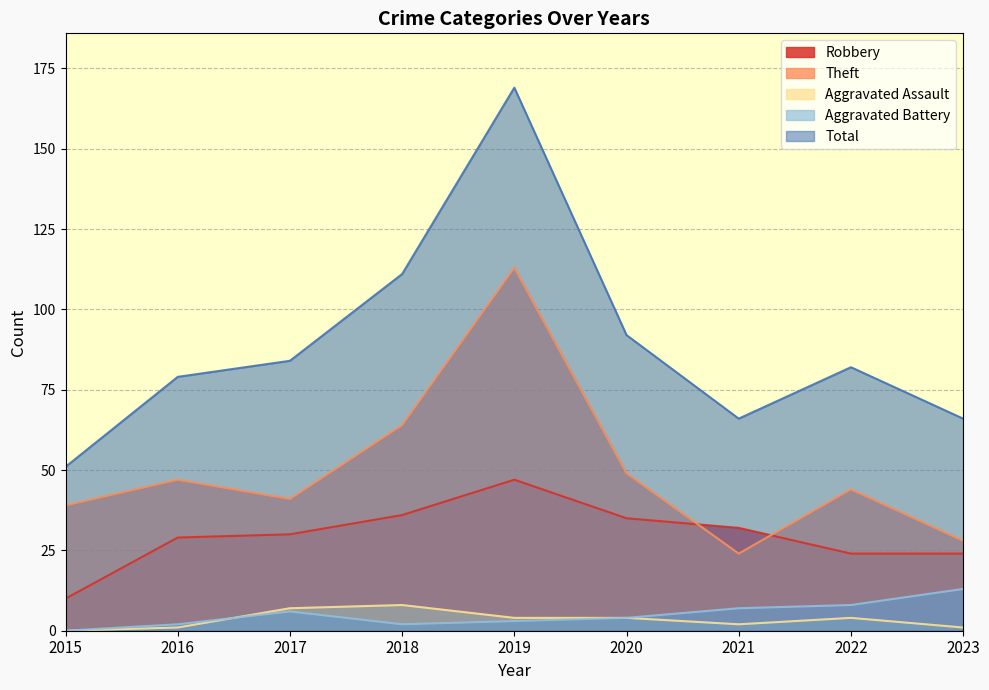

In Theft, how many points are higher than both neighbors (excluding endpoints)?

3